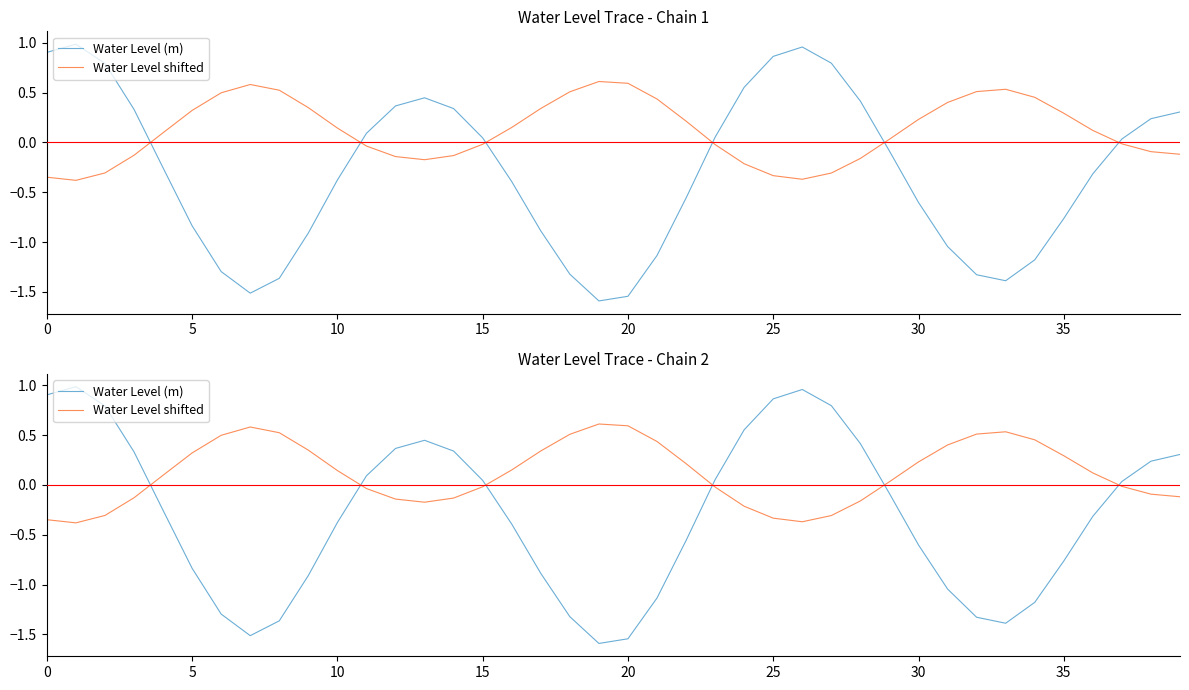

Does the chart have visible grid lines?

No